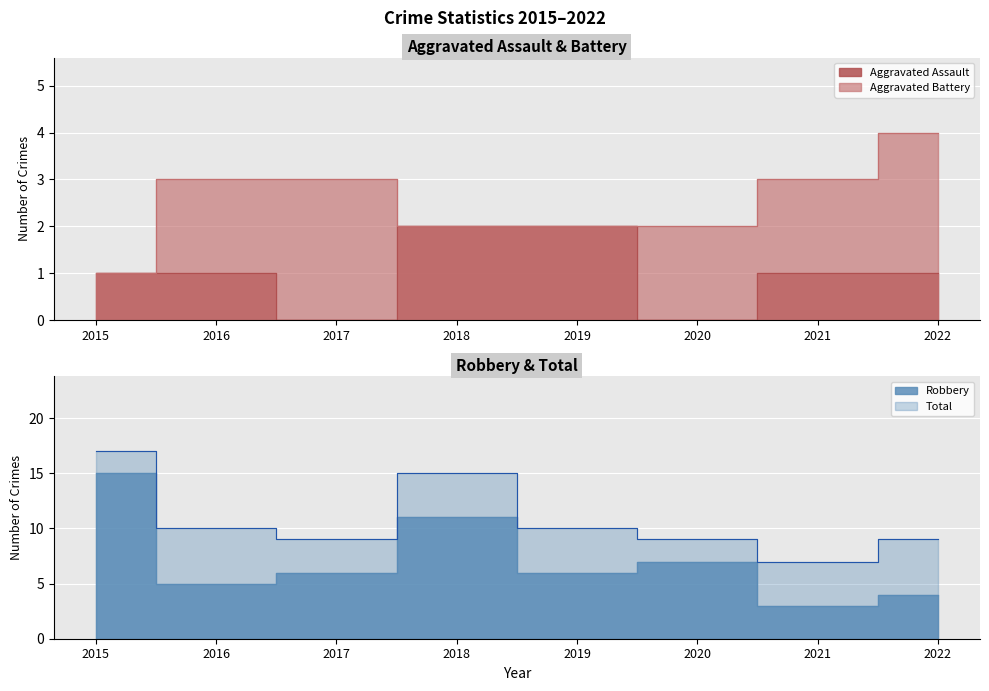

In Robbery, how many points are higher than both neighbors (excluding endpoints)?

2